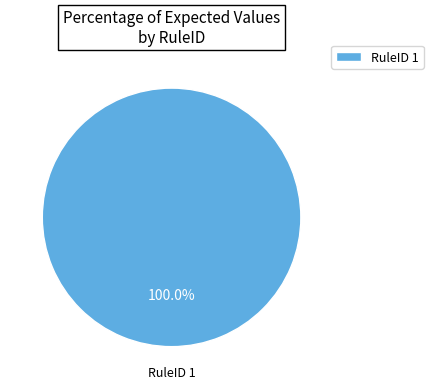

Rank the categories by value from highest to lowest.

RuleID 1